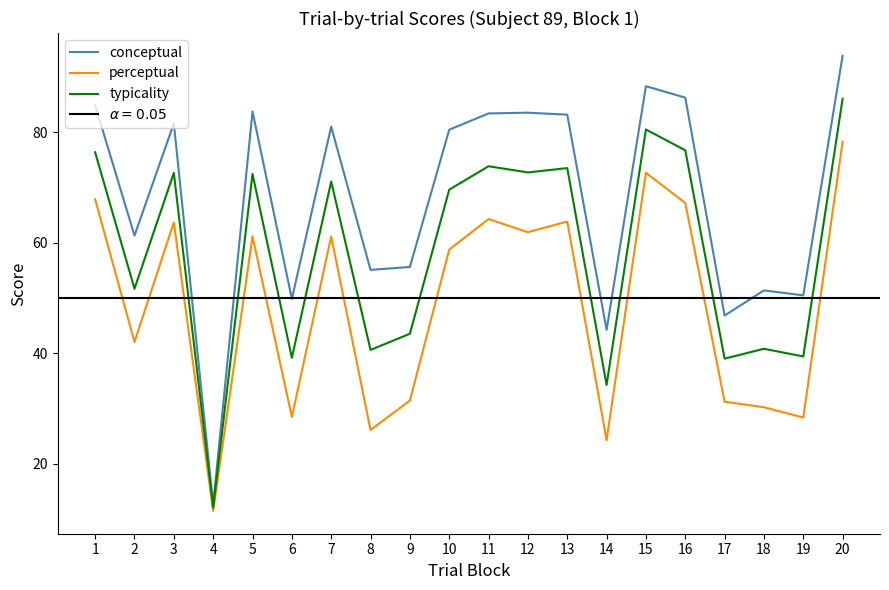

At how many categories does at least one series exceed 86?

3